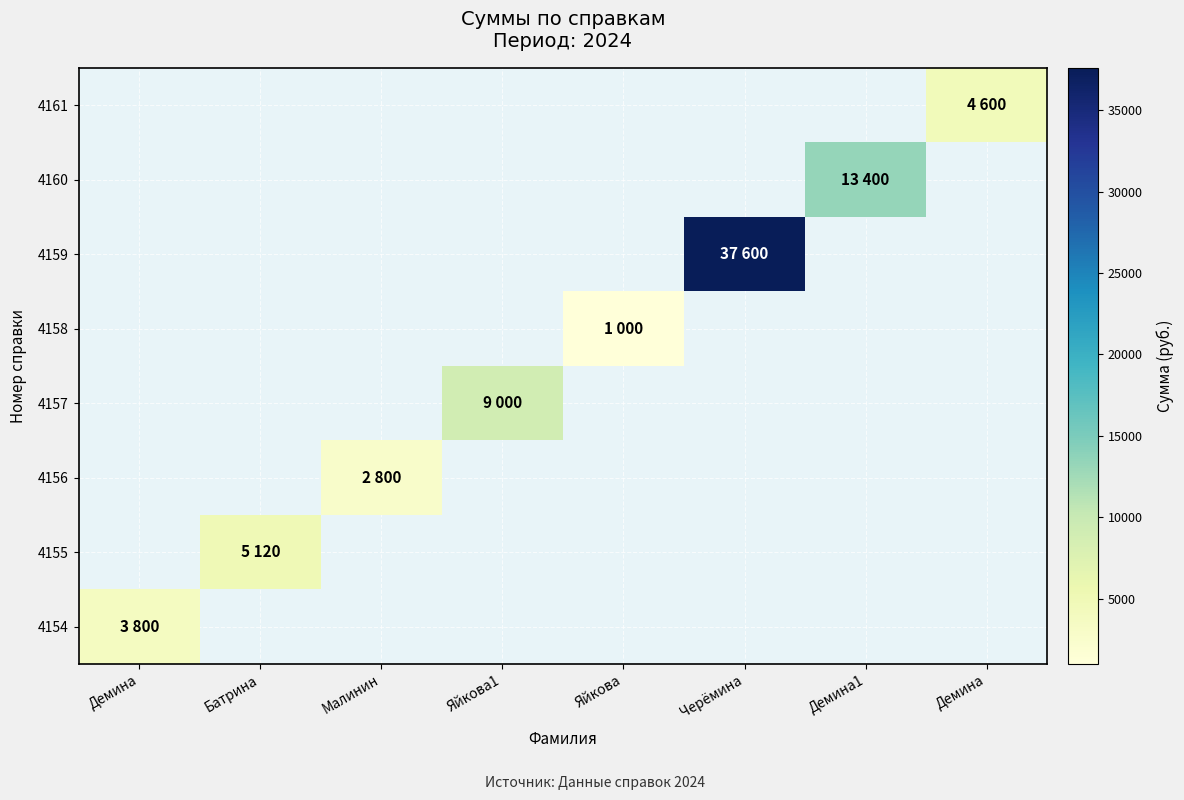

Count the number of data series in this chart.

8